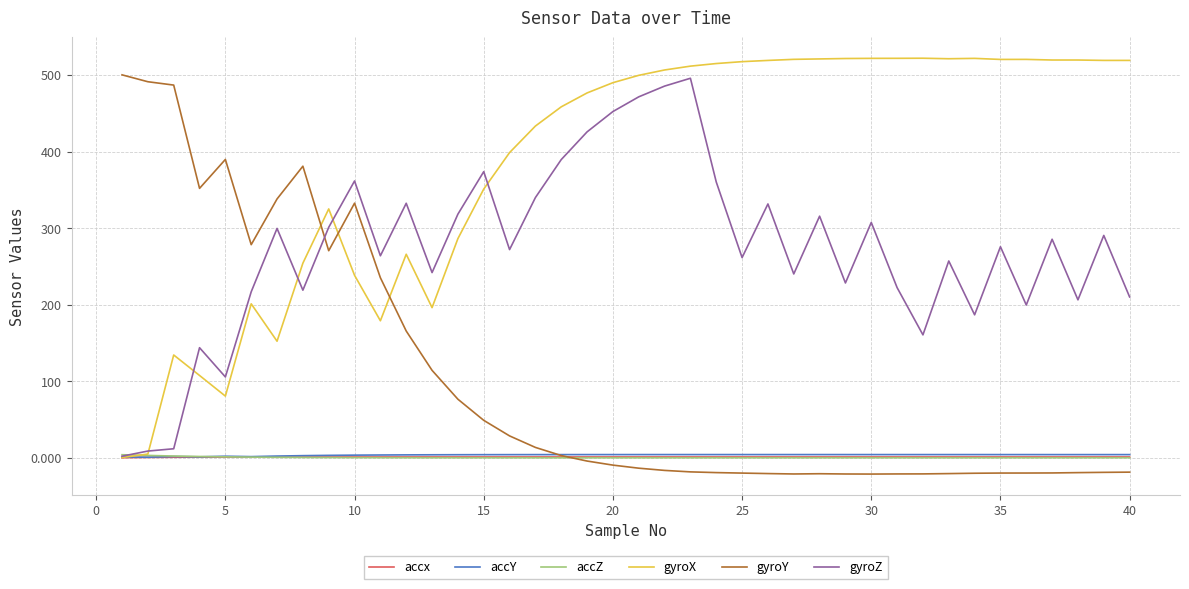

What is the lowest value of the gyroY series?

-21.3